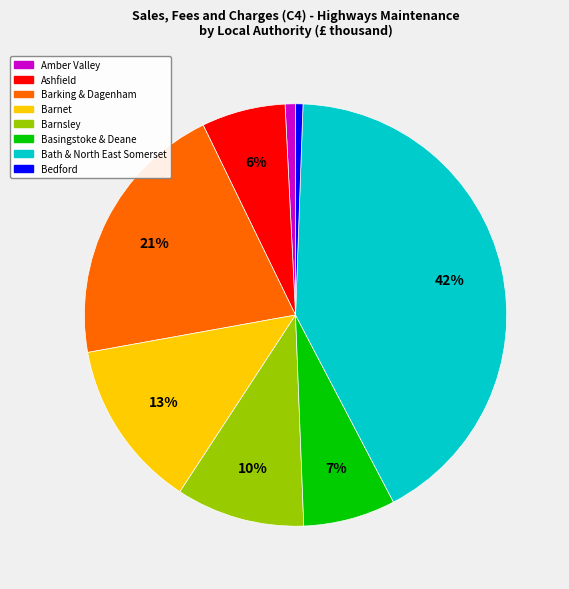

True or false: Barnsley accounts for 16% of the total.

False